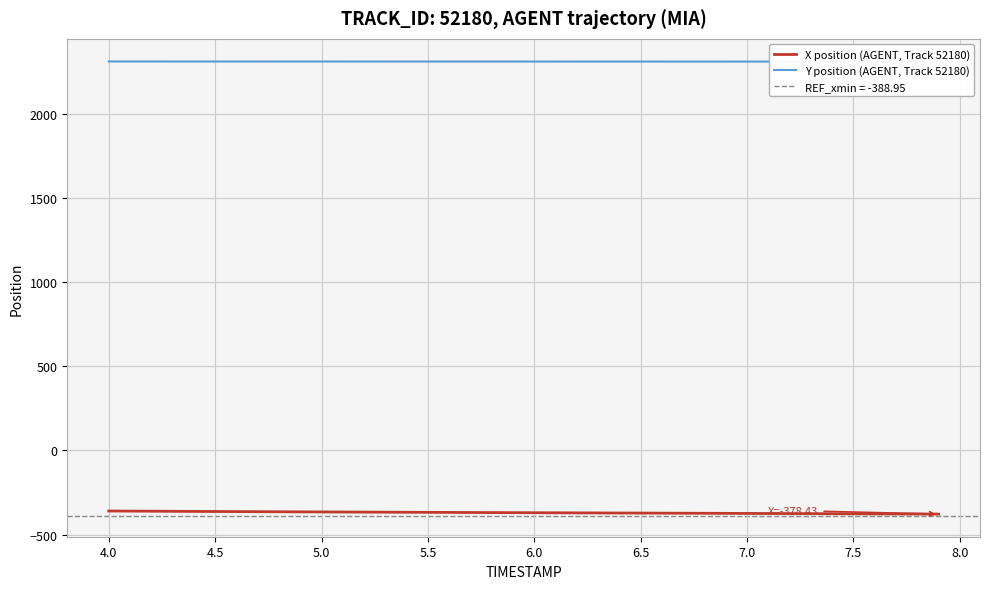

Rank the series by their maximum value, from lowest to highest.

X position (AGENT, Track 52180), Y position (AGENT, Track 52180)